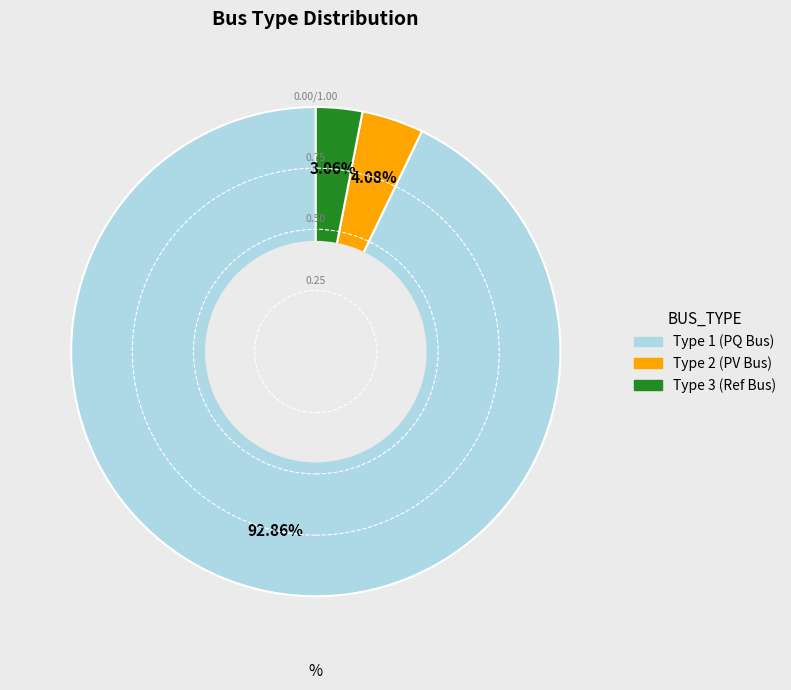

Does any single category account for the majority?

Yes